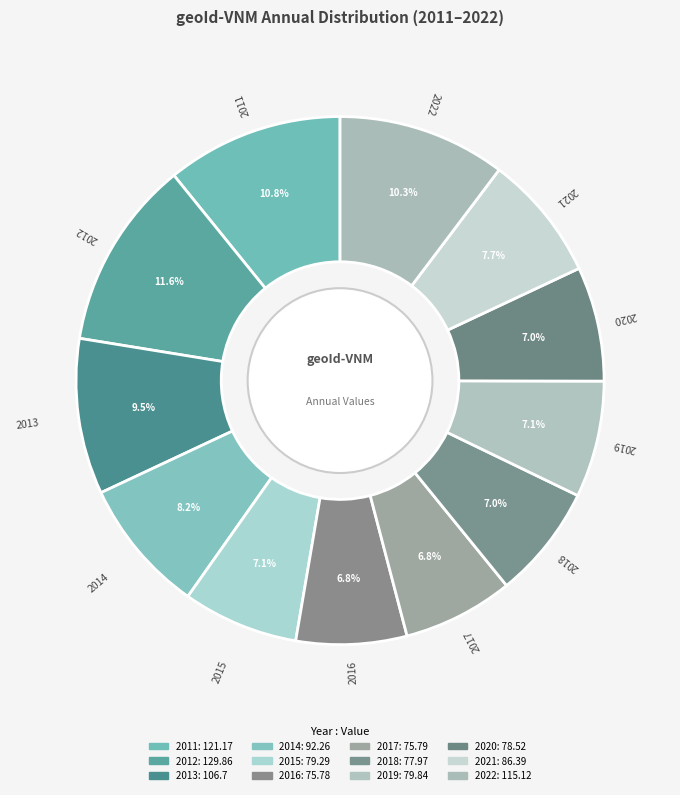

Does 2019 account for over 50% of the chart?

No